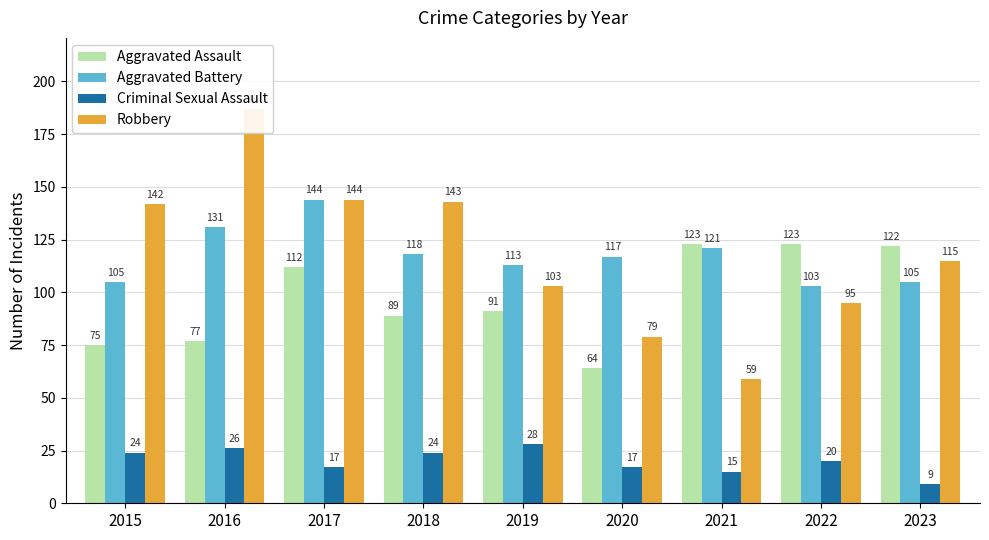

Rank the series by their maximum value, from highest to lowest.

Robbery, Aggravated Battery, Aggravated Assault, Criminal Sexual Assault